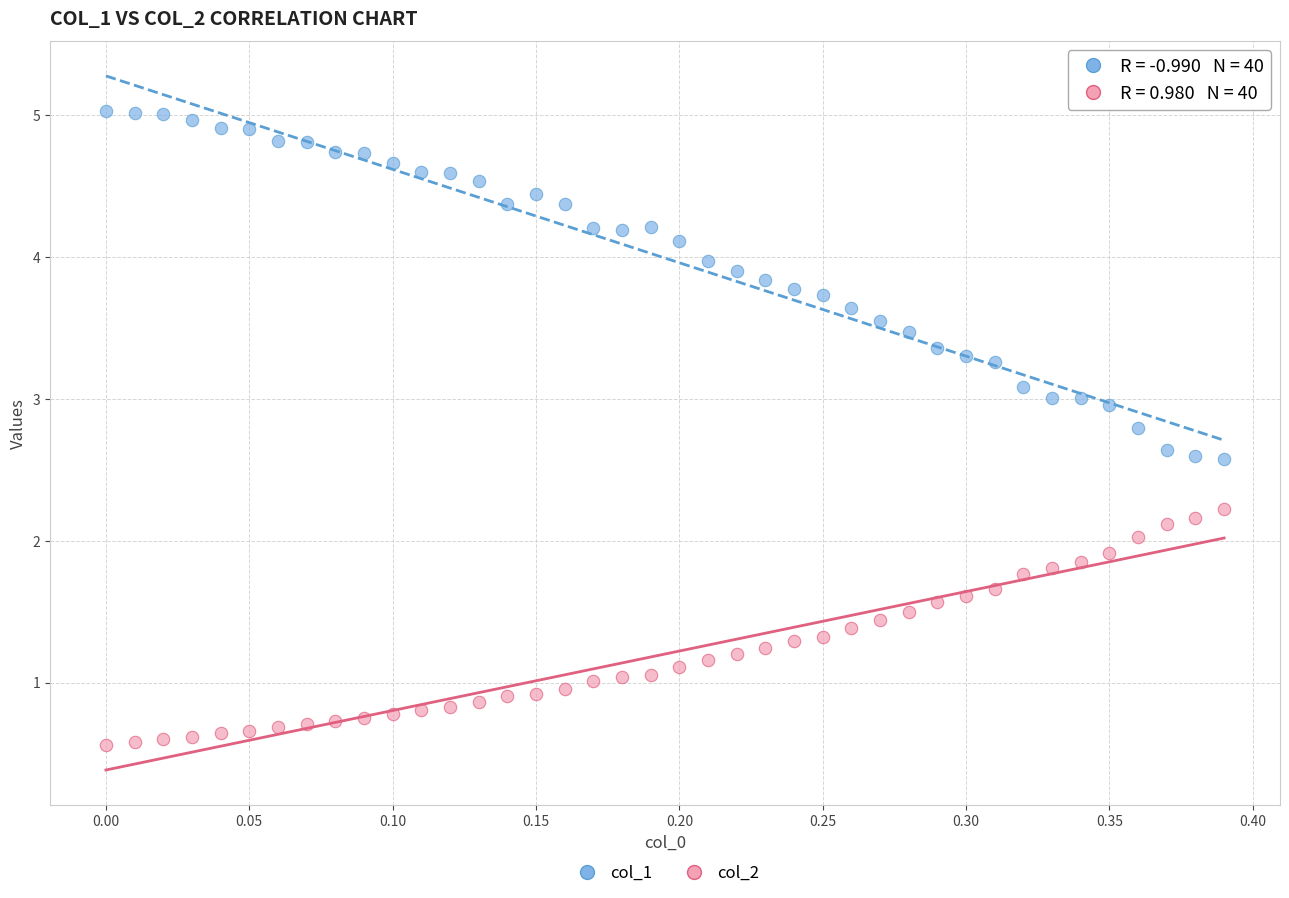

Which series has the widest spread of Y values?

col_1